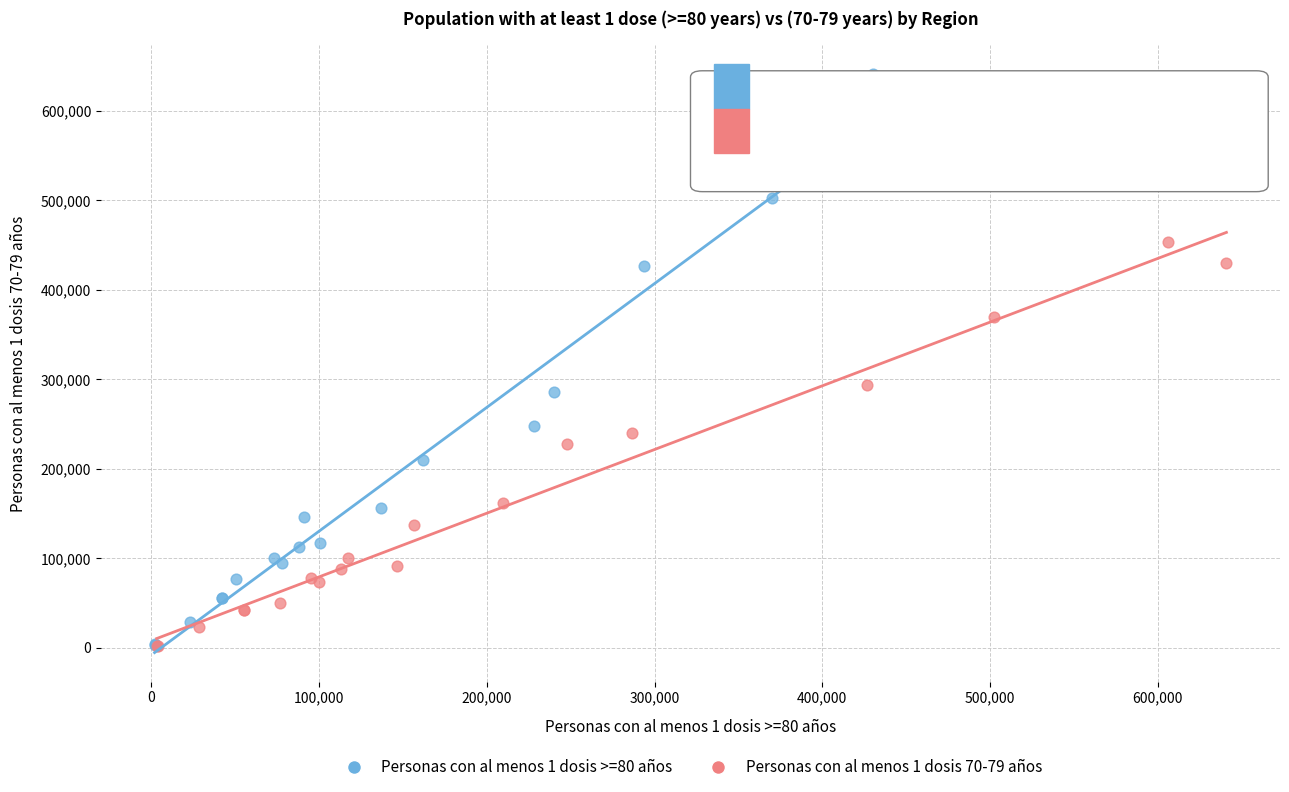

Which series contains the highest Y value?

Personas con al menos 1 dosis >=80 años